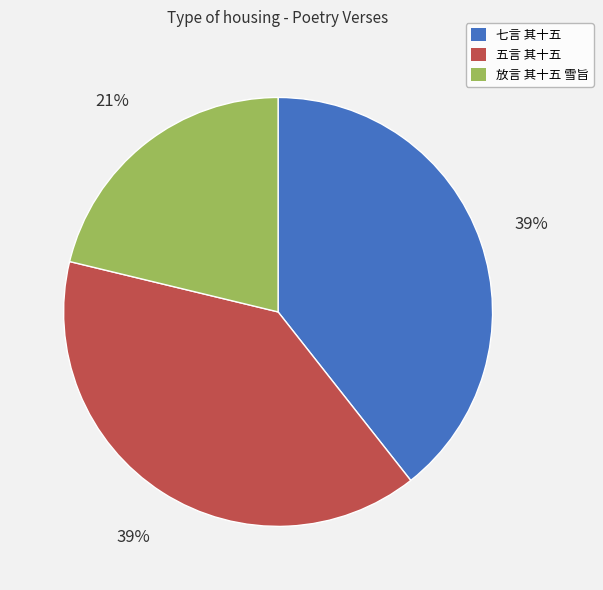

Approximately how many times larger is the value at 五言 其十五 compared to 放言 其十五 雪旨?

1.9